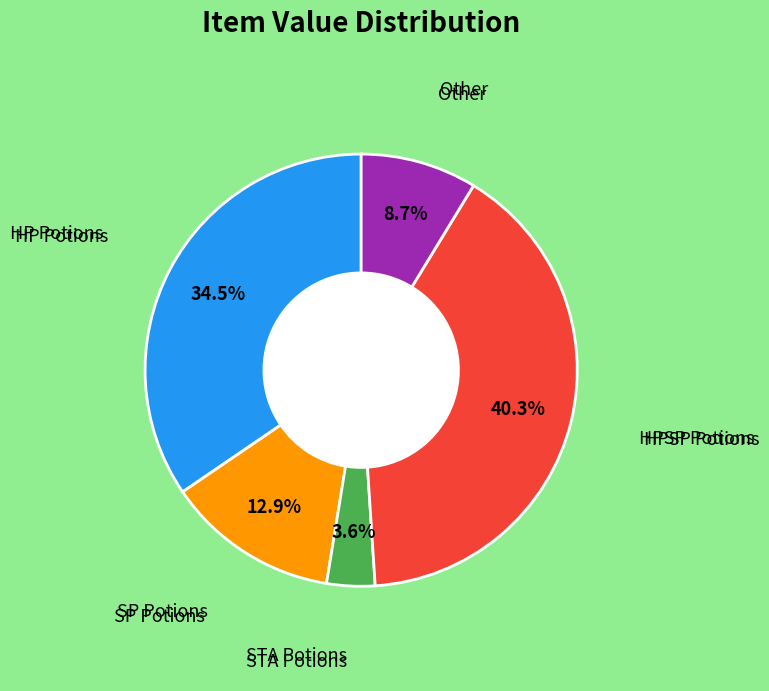

Does any single category account for the majority?

No